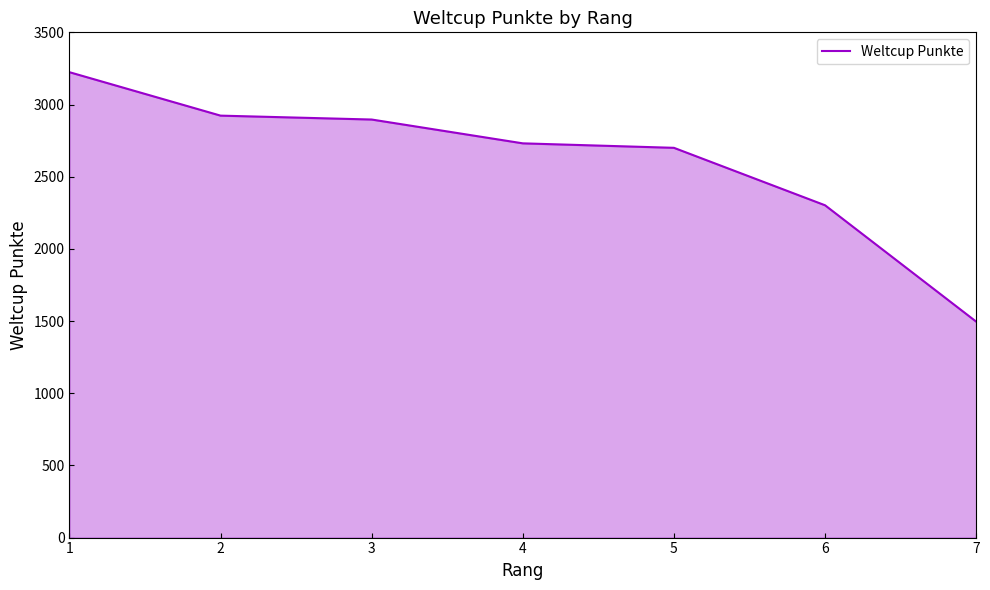

True or false: the data shows 1048 at 5.

False